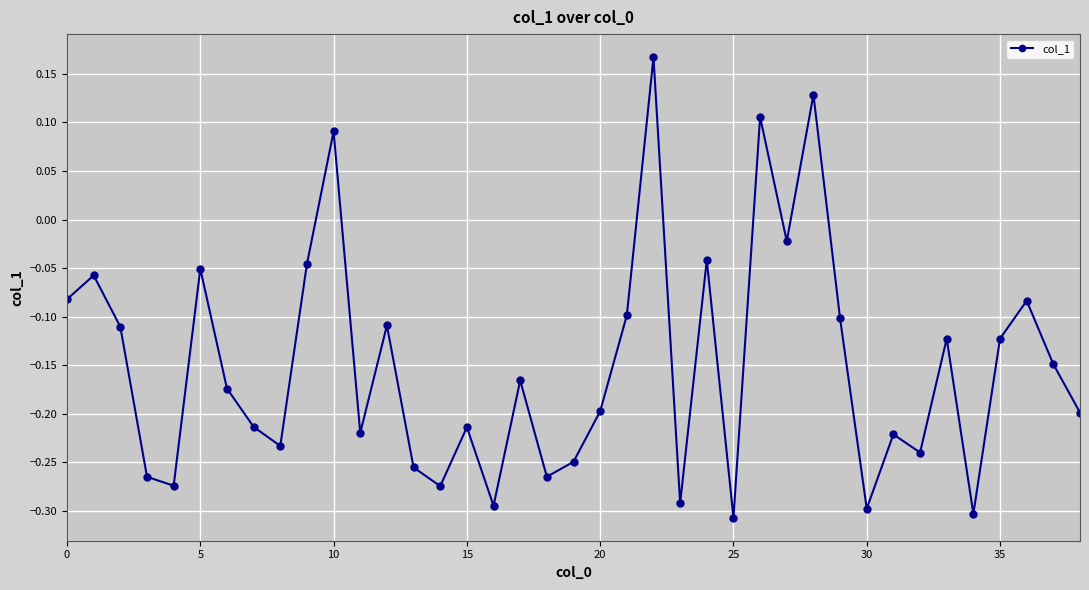

What is the sum of all values?

-5.9